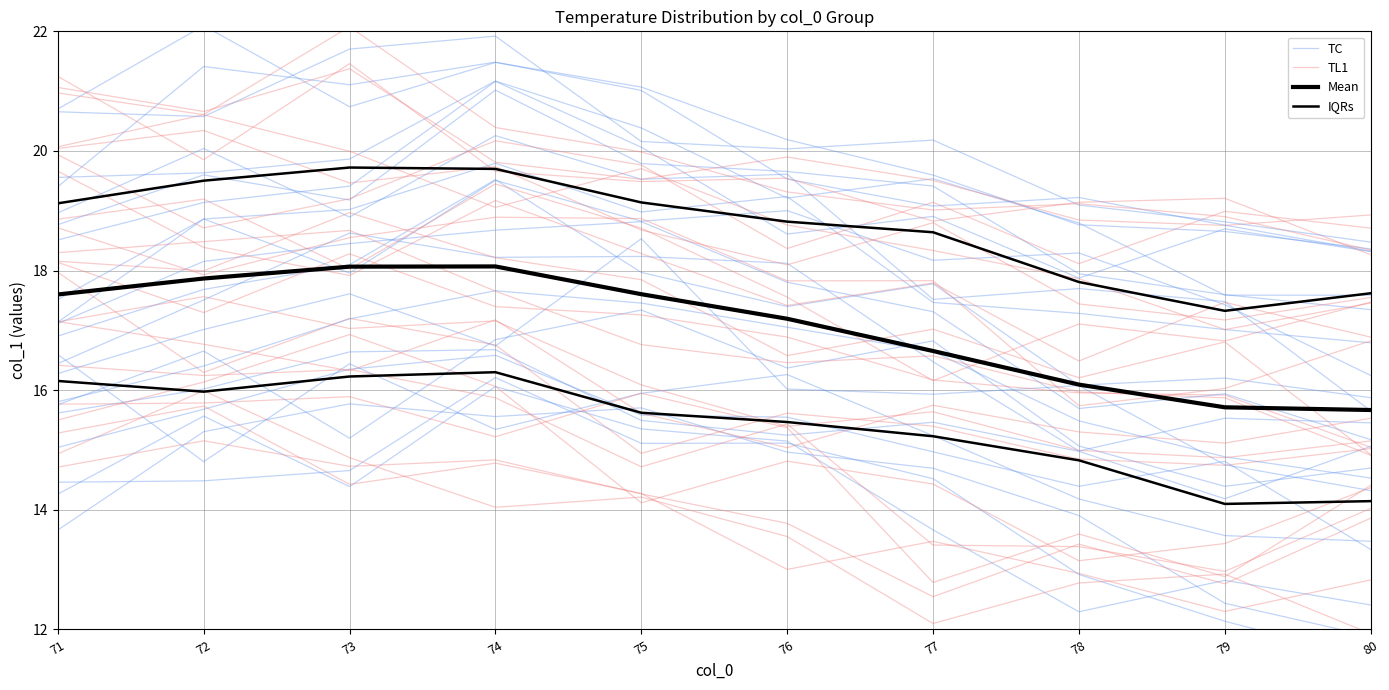

How many lines are shown in the chart?

4